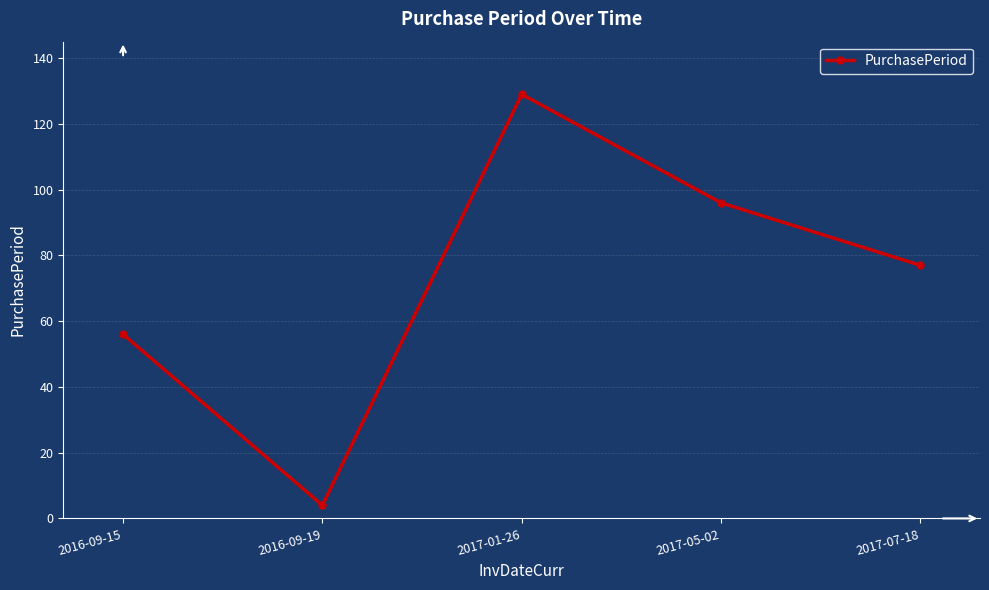

What is the value of the 1st point from the left?

56